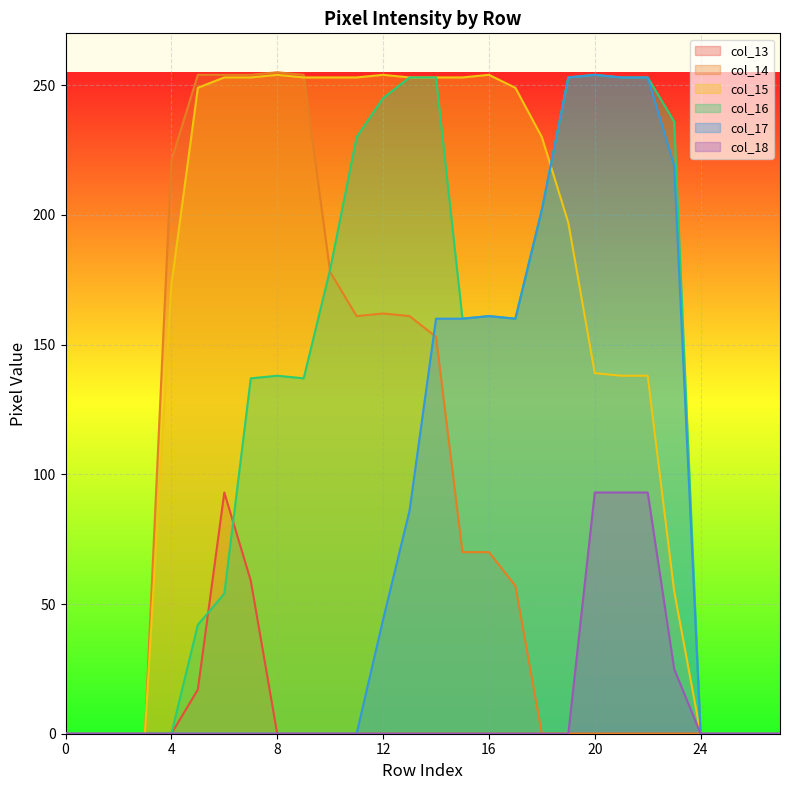

Reading right to left, what are all the values shown in this chart?

col_13: 27=0	26=0	25=0	24=0	23=0	22=0	21=0	20=0	19=0	18=0	17=0	16=0	15=0	14=0	13=0	12=0	11=0	10=0	9=0	8=0	7=59	6=93	5=17	4=0	3=0	2=0	1=0	0=0
col_14: 27=0	26=0	25=0	24=0	23=0	22=0	21=0	20=0	19=0	18=0	17=57	16=70	15=70	14=153	13=161	12=162	11=161	10=178	9=254	8=255	7=254	6=254	5=254	4=221	3=0	2=0	1=0	0=0
col_15: 27=0	26=0	25=0	24=0	23=55	22=138	21=138	20=139	19=197	18=230	17=249	16=254	15=253	14=253	13=253	12=254	11=253	10=253	9=253	8=254	7=253	6=253	5=249	4=173	3=0	2=0	1=0	0=0
col_16: 27=0	26=0	25=0	24=0	23=236	22=253	21=253	20=254	19=253	18=202	17=160	16=161	15=160	14=253	13=253	12=245	11=230	10=179	9=137	8=138	7=137	6=54	5=42	4=0	3=0	2=0	1=0	0=0
col_17: 27=0	26=0	25=0	24=0	23=219	22=253	21=253	20=254	19=253	18=202	17=160	16=161	15=160	14=160	13=86	12=44	11=0	10=0	9=0	8=0	7=0	6=0	5=0	4=0	3=0	2=0	1=0	0=0
col_18: 27=0	26=0	25=0	24=0	23=25	22=93	21=93	20=93	19=0	18=0	17=0	16=0	15=0	14=0	13=0	12=0	11=0	10=0	9=0	8=0	7=0	6=0	5=0	4=0	3=0	2=0	1=0	0=0